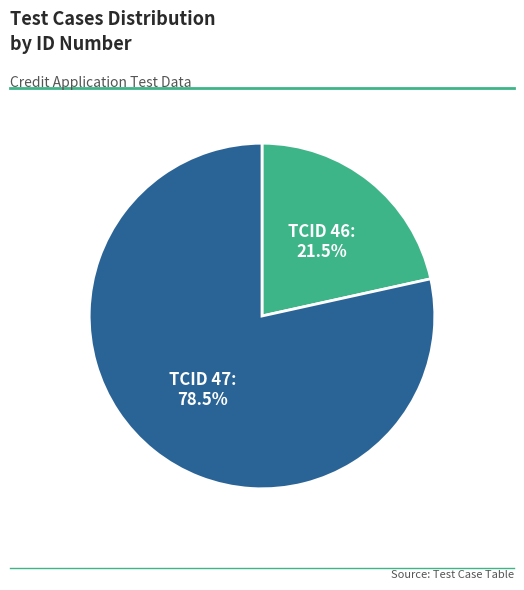

Which category has the biggest portion of the pie?

TCID 47